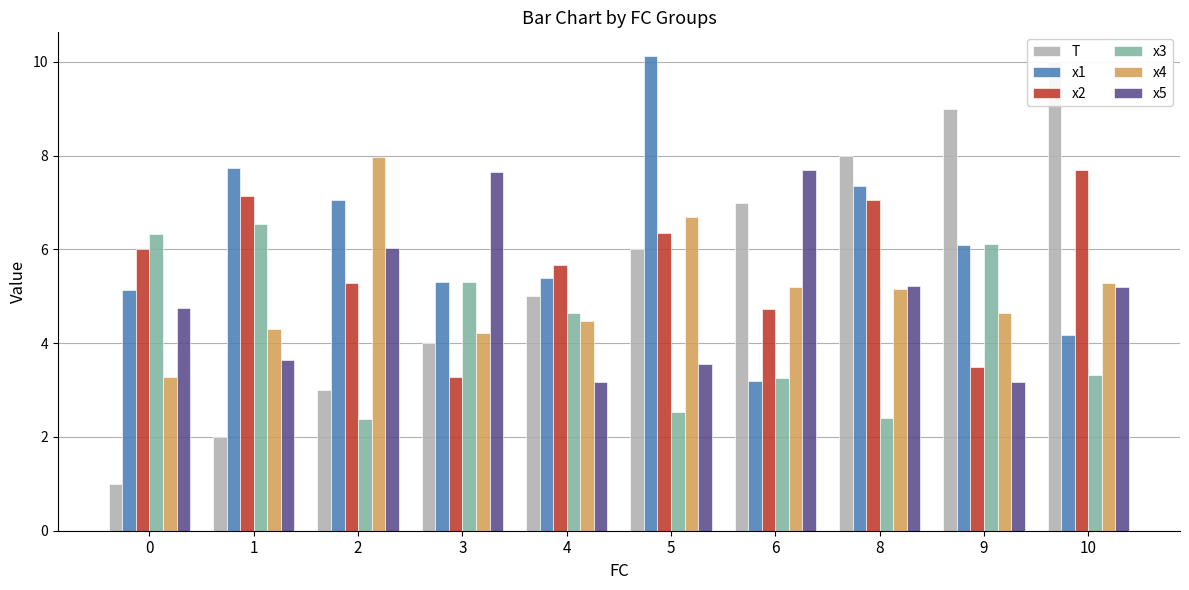

Rank the series by their maximum value, from highest to lowest.

x1, T, x4, x2, x5, x3